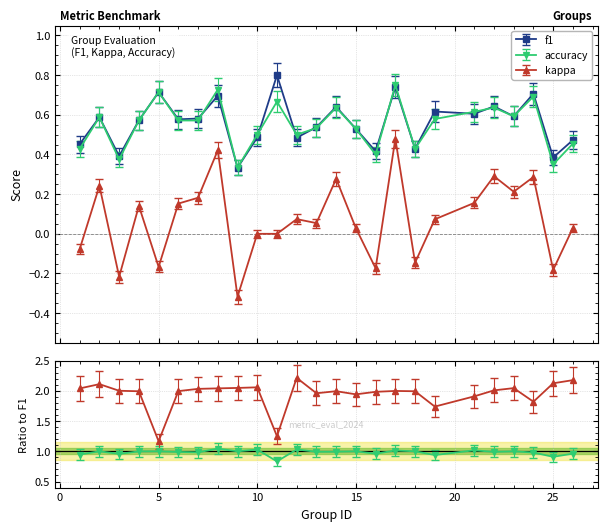

Does the chart have visible grid lines?

Yes